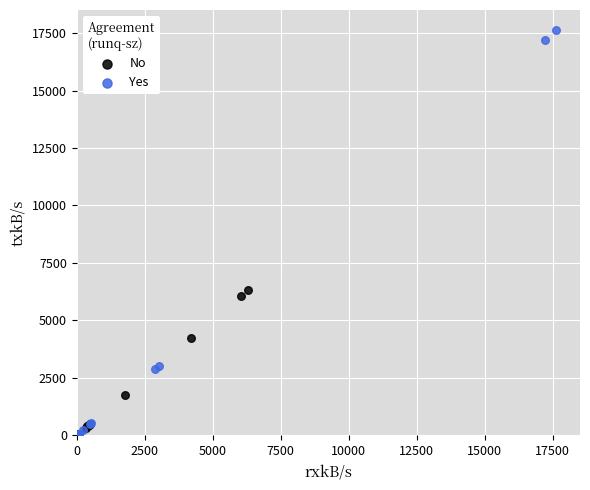

Which series contains the highest Y value?

Yes